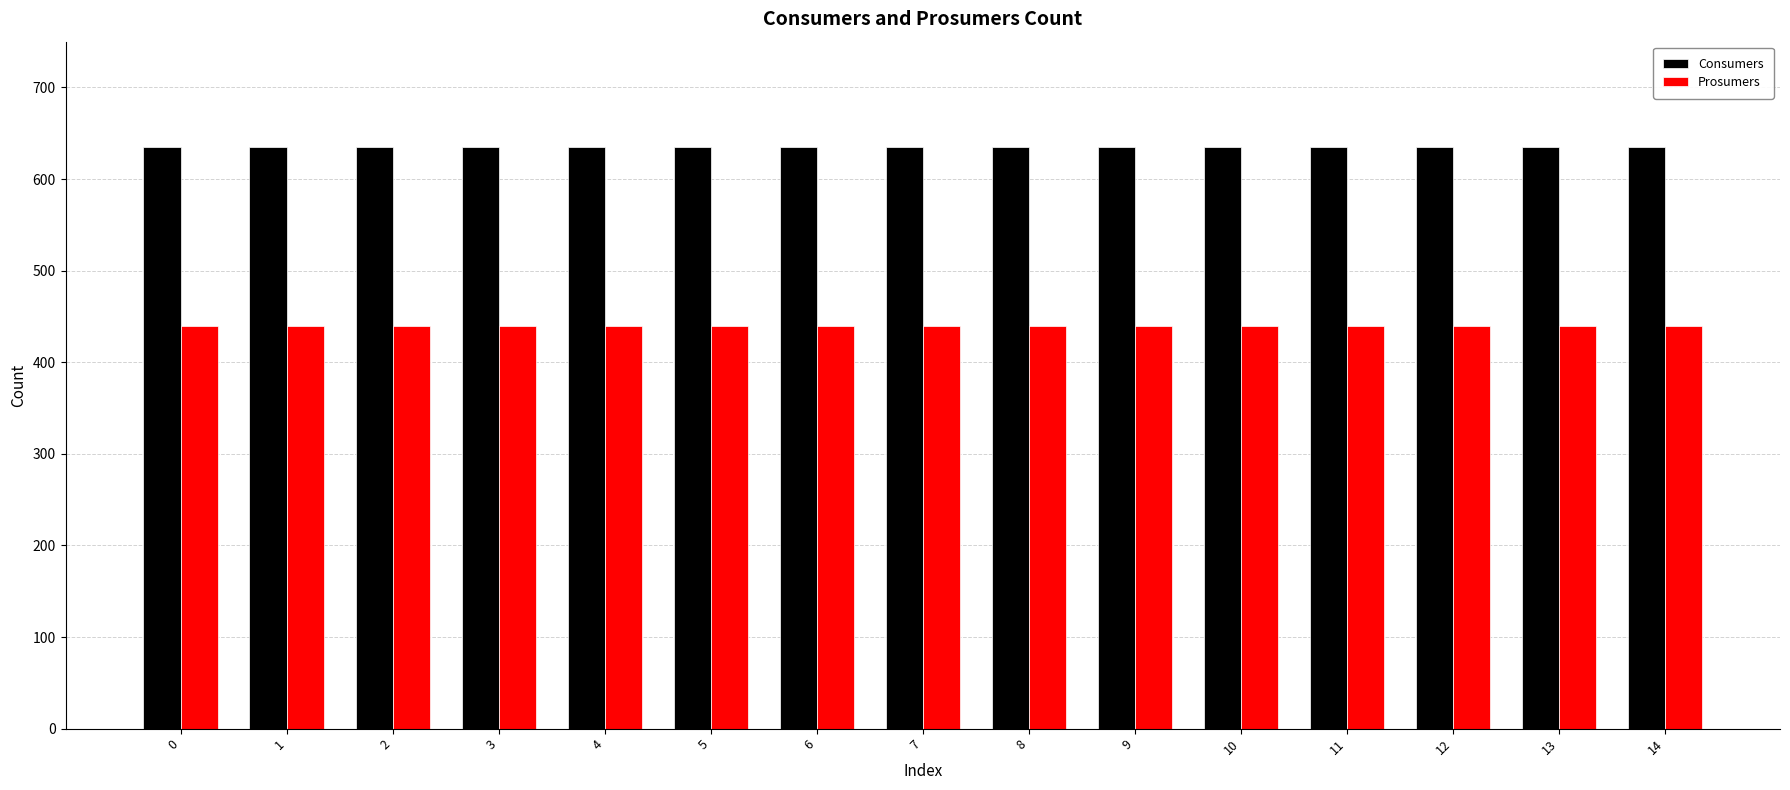

Rank the series by their average value, from highest to lowest.

Consumers, Prosumers